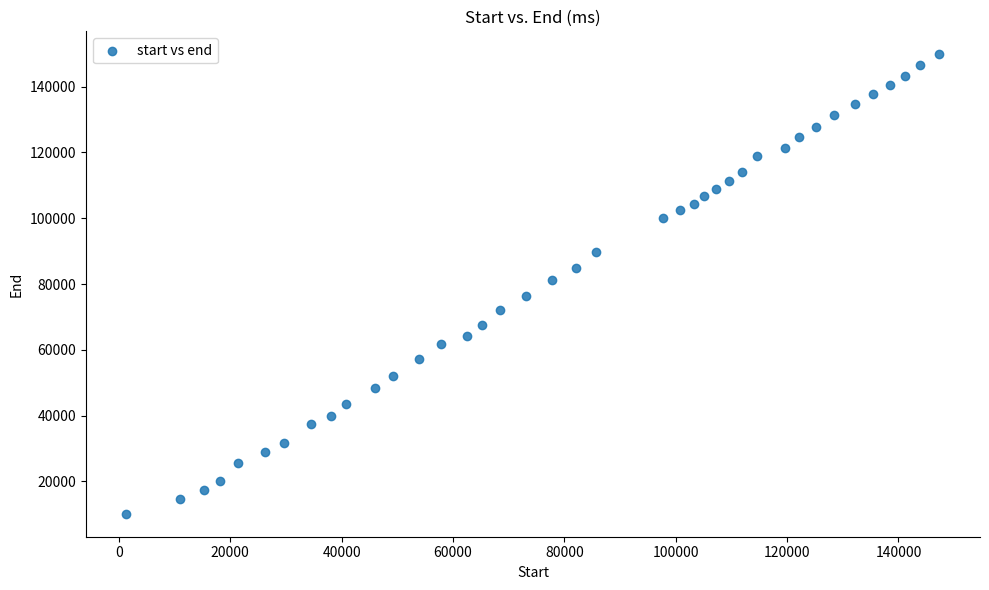

What is the range of X values (max minus min)?

145990